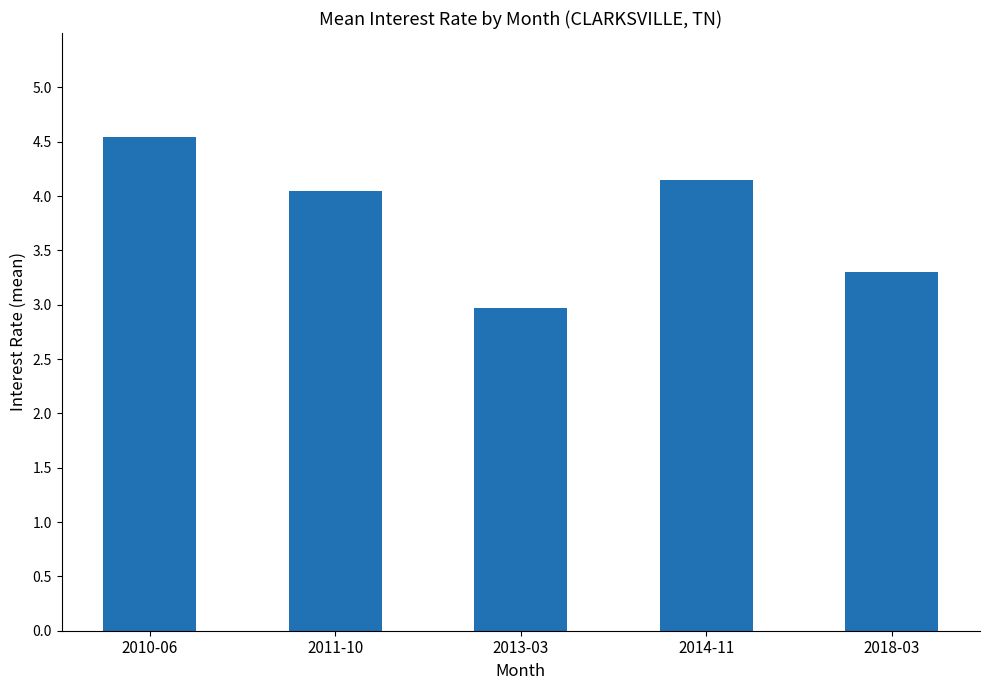

Read the value at 2014-11.

4.2